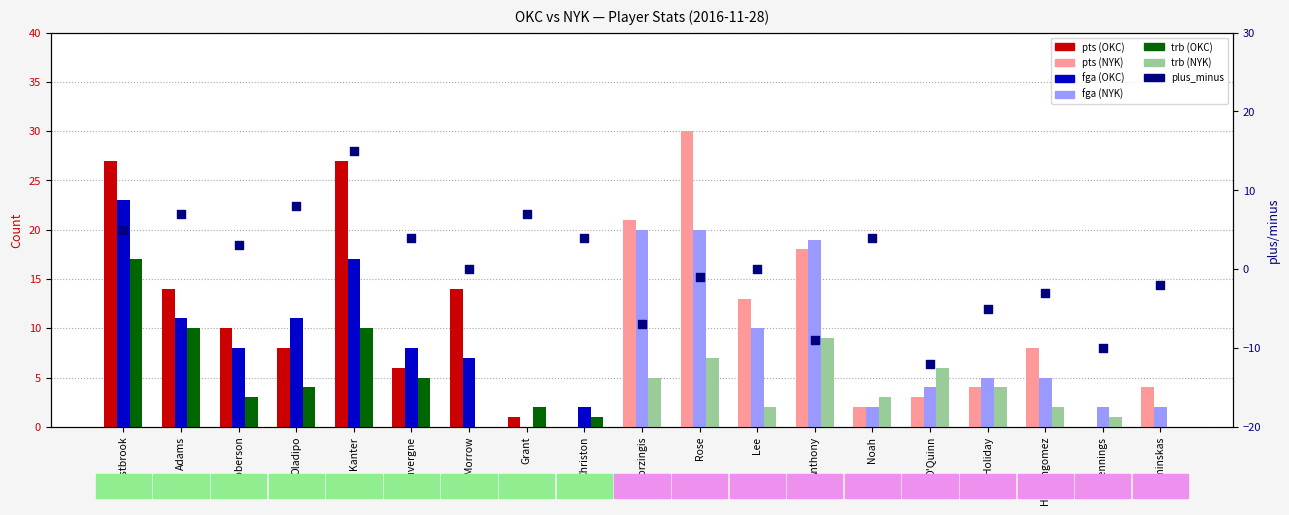

What are all the series names shown in the legend?

pts, fga, trb, plus_minus